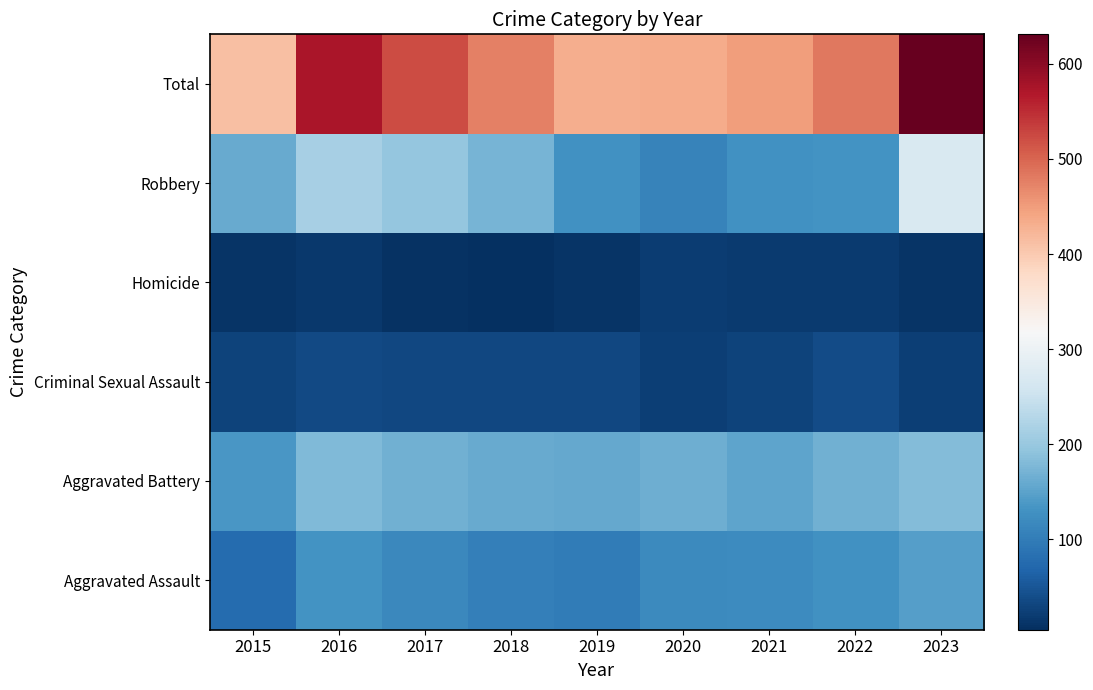

Rank the series by their maximum value, from lowest to highest.

Homicide, Criminal Sexual Assault, Aggravated Assault, Aggravated Battery, Robbery, Total